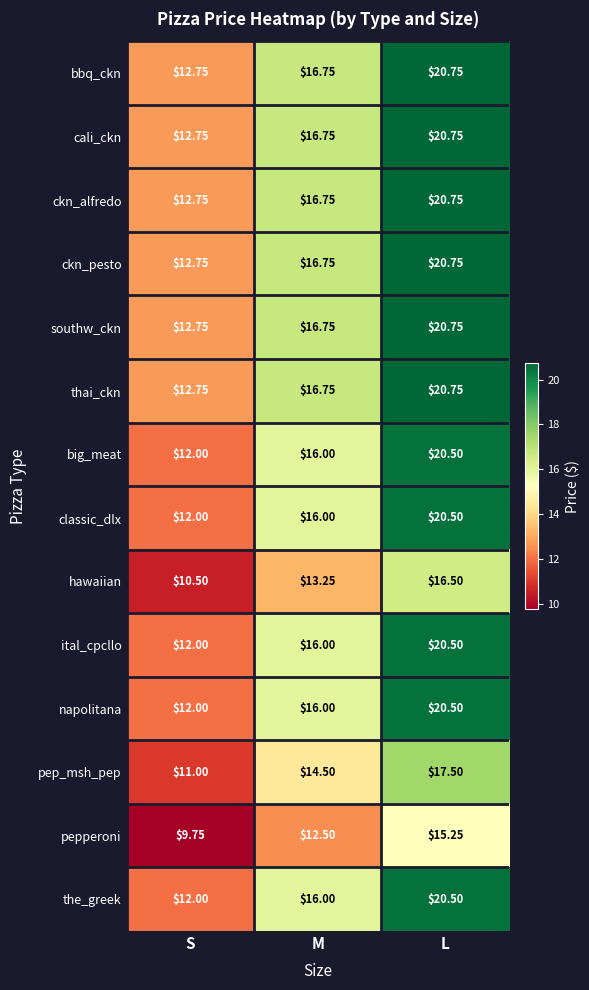

How many data points does each series have?

3